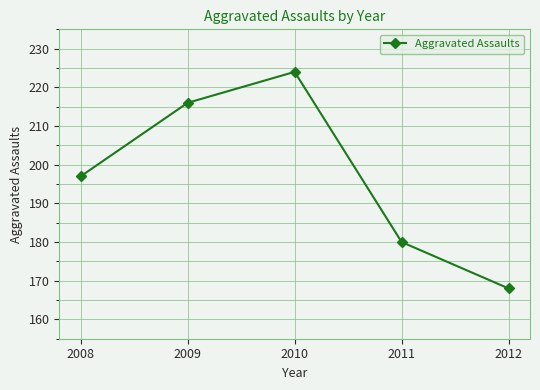

What is the value of the 2nd point from the left?

216